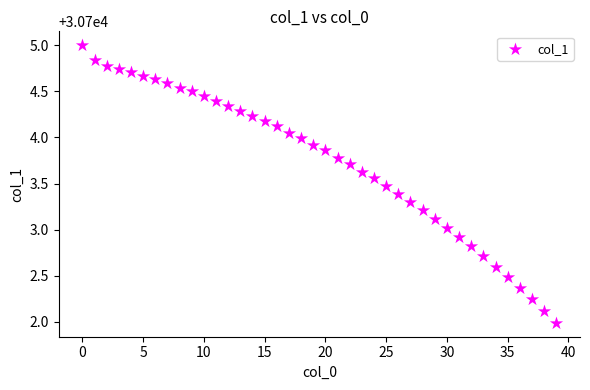

What is the range of Y values (max minus min)?

3.0